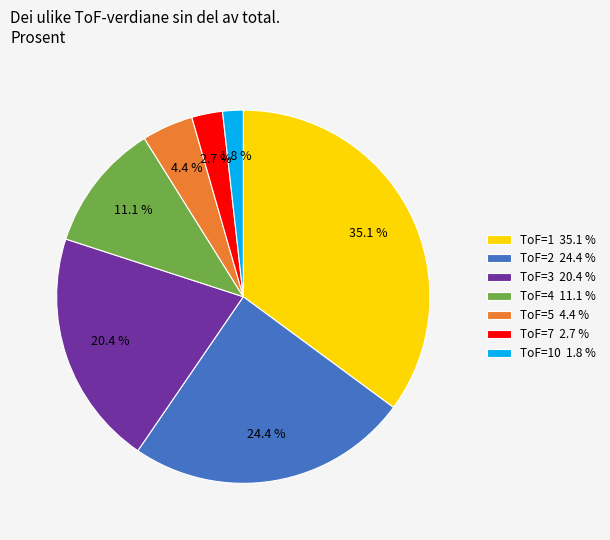

Which slice is the largest?

ToF=1 35.1 %